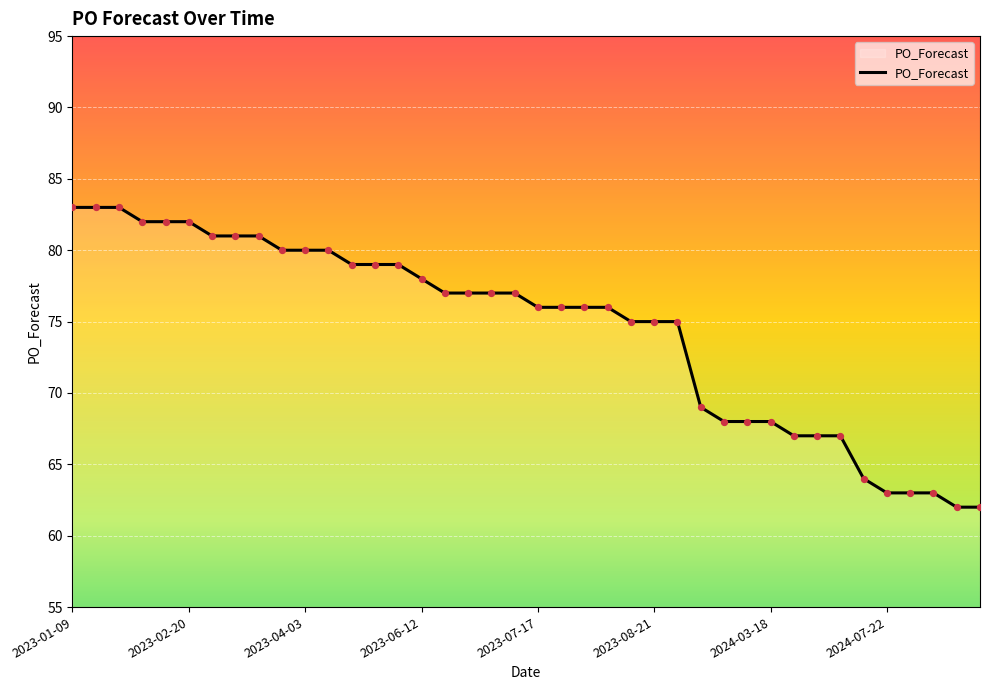

What is the difference between the maximum and minimum values?

21